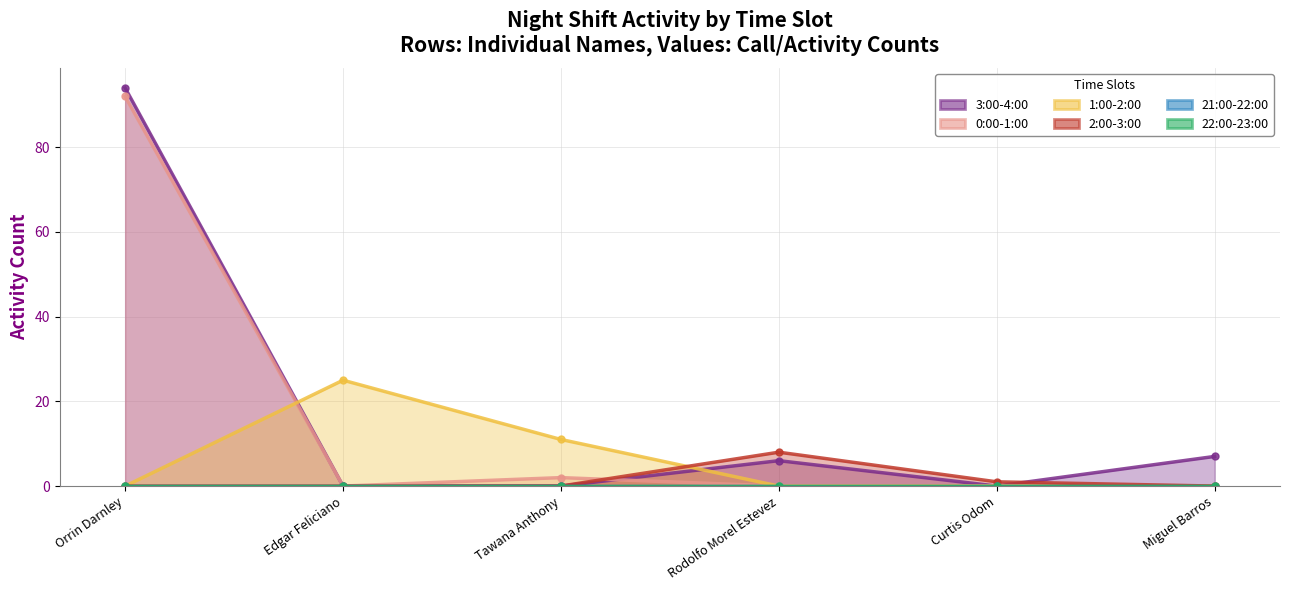

What is the sum of the 3:00-4:00 values at Orrin Darnley and Tawana Anthony?

94